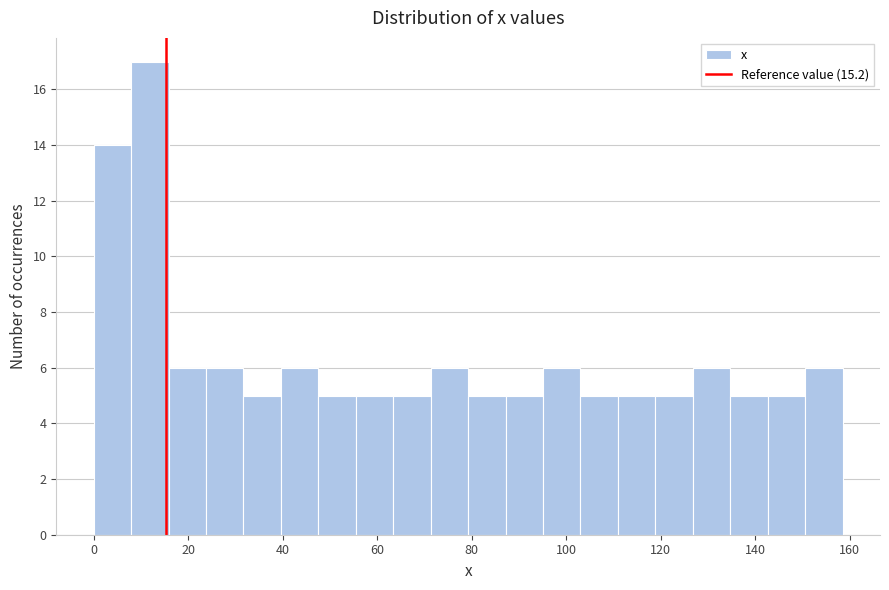

Around what value on the x-axis is the tallest bar? Give the approximate position of its centre, as read against the axis.

12